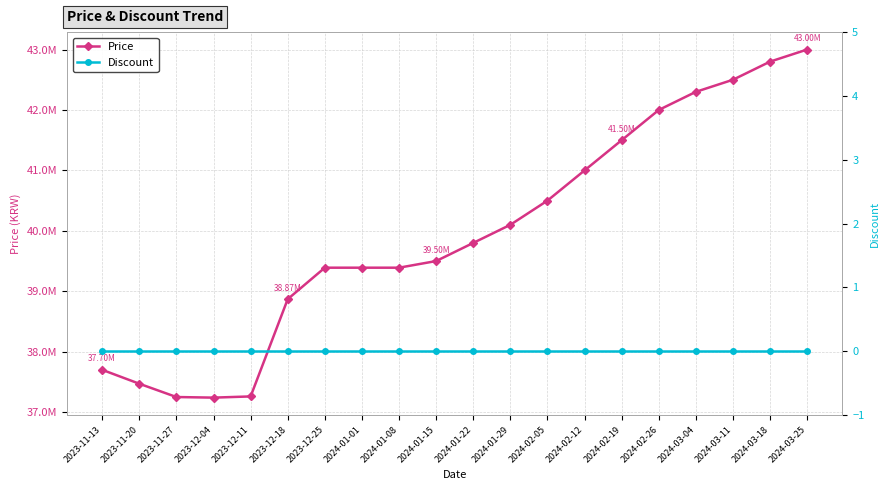

Is this an area chart (filled region under the line)?

No